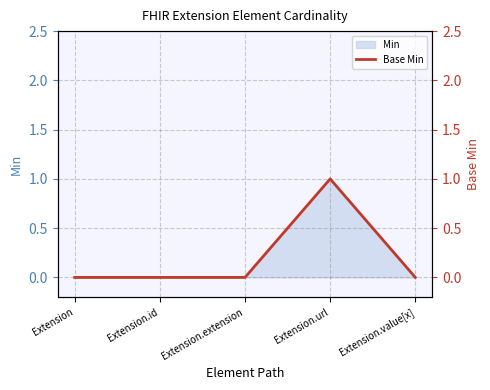

What is the maximum value shown in the chart?

1